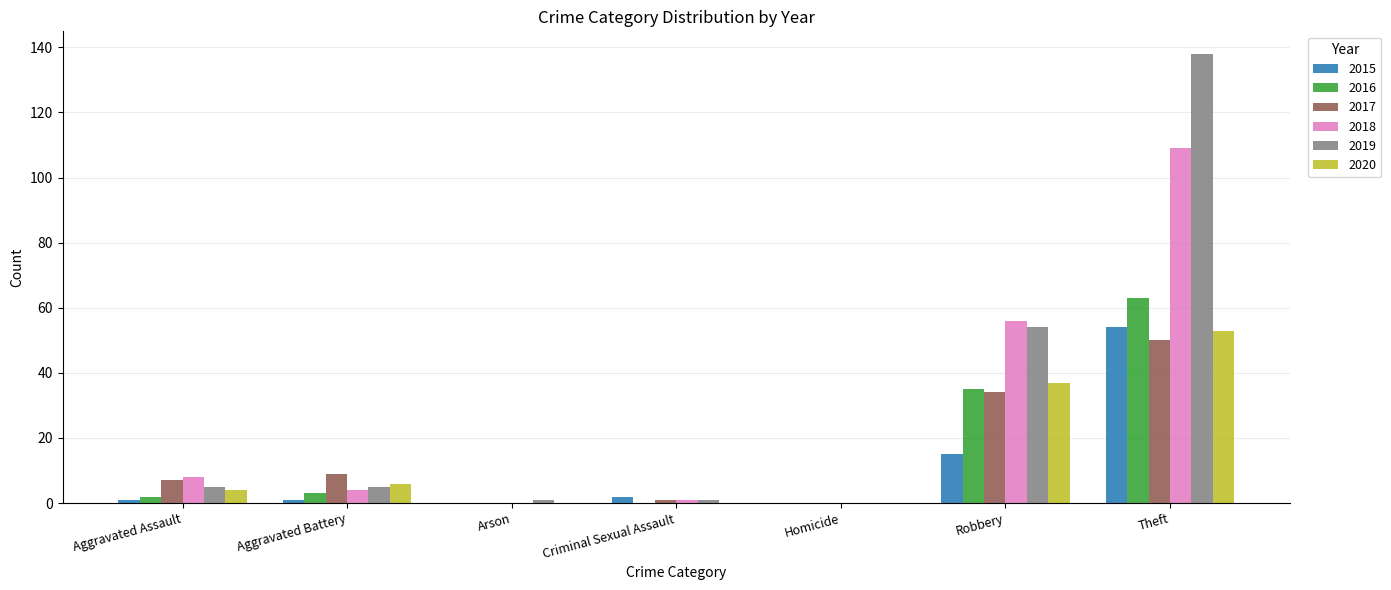

At which label does 2017 reach its peak?

Theft